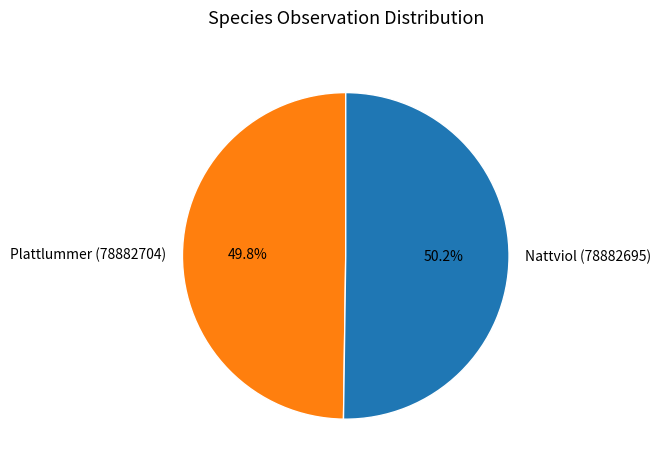

Does any single category account for the majority?

Yes